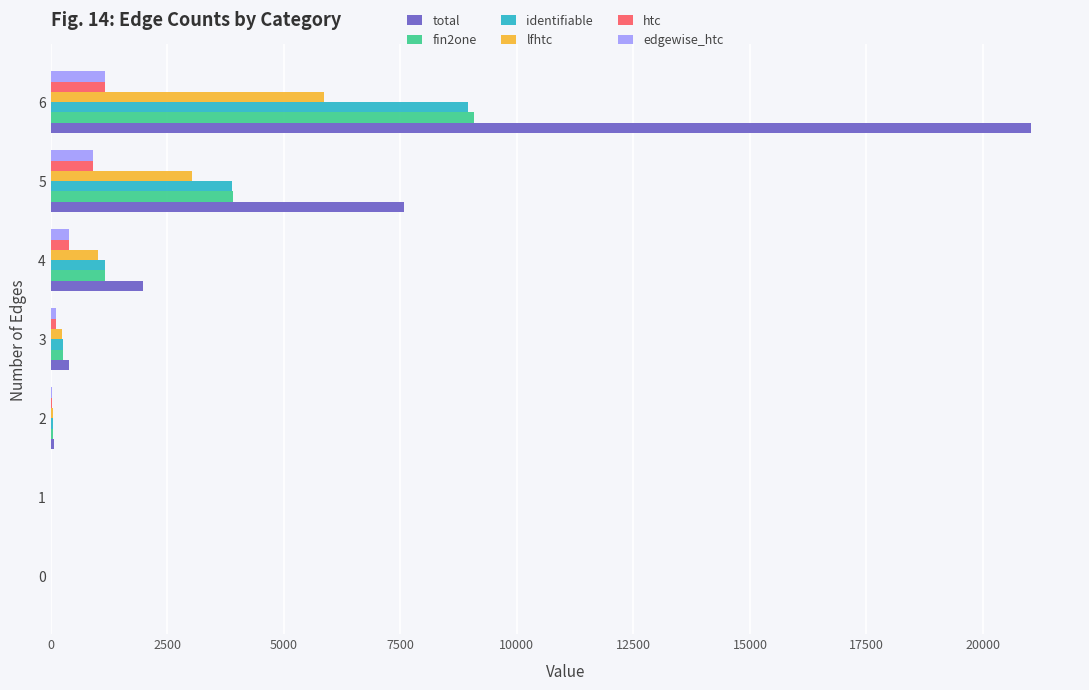

At which category is the sum across all series the highest?

6